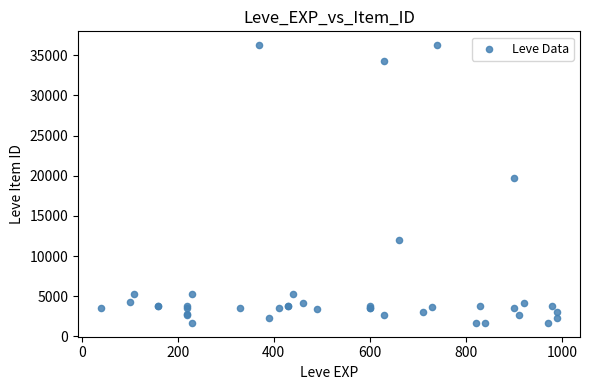

What Y value in the scatter plot is closest to 18967?

19744